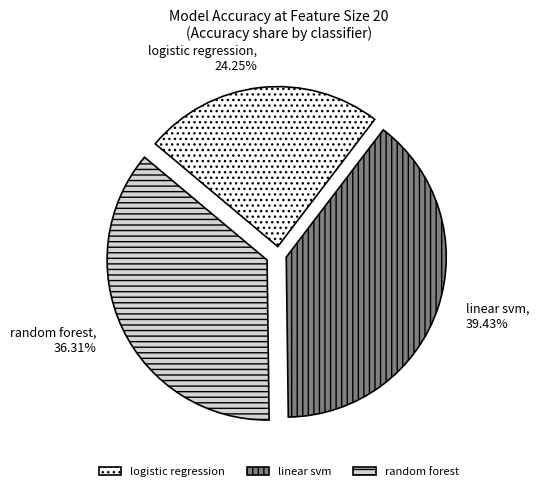

Is it true that random forest is 36% of the pie?

True